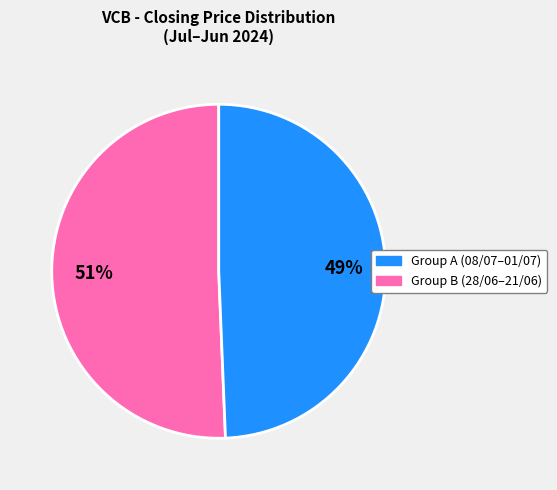

To the nearest percent, what is the average slice percentage?

50%